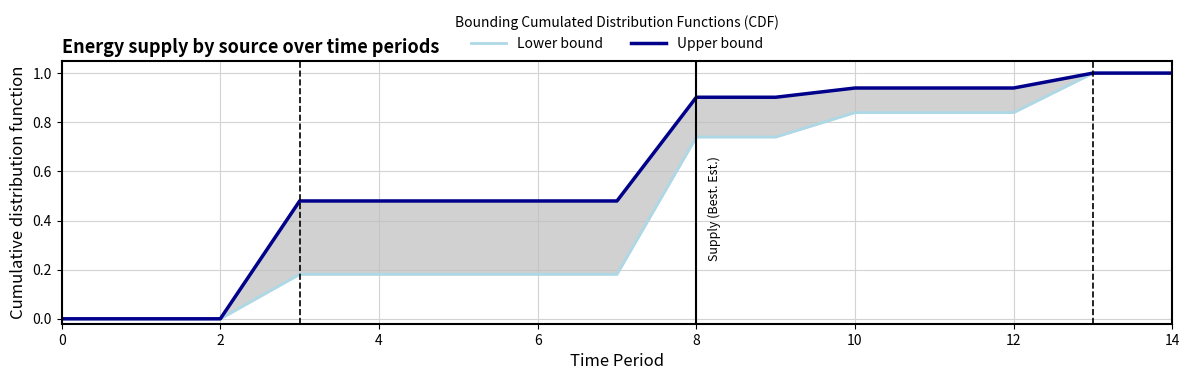

What is the sum of all Upper bound values?

9.0